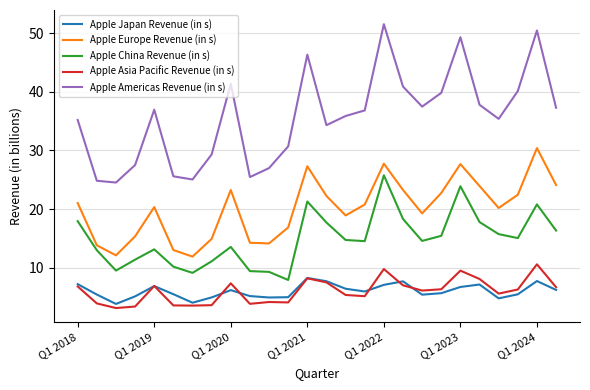

List the series in order of their peak value, highest first.

Apple Americas Revenue (in s), Apple Europe Revenue (in s), Apple China Revenue (in s), Apple Asia Pacific Revenue (in s), Apple Japan Revenue (in s)